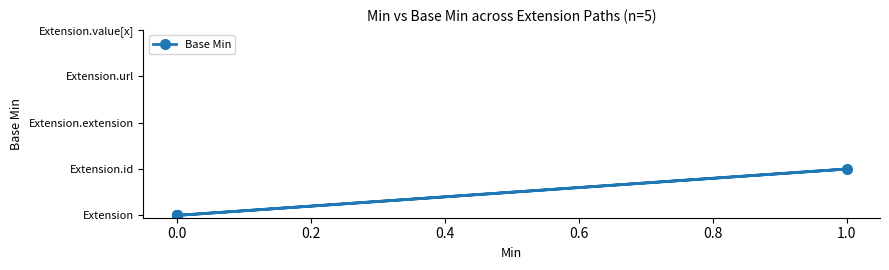

Which has a higher value, −0.2 or 0.0?

−0.2